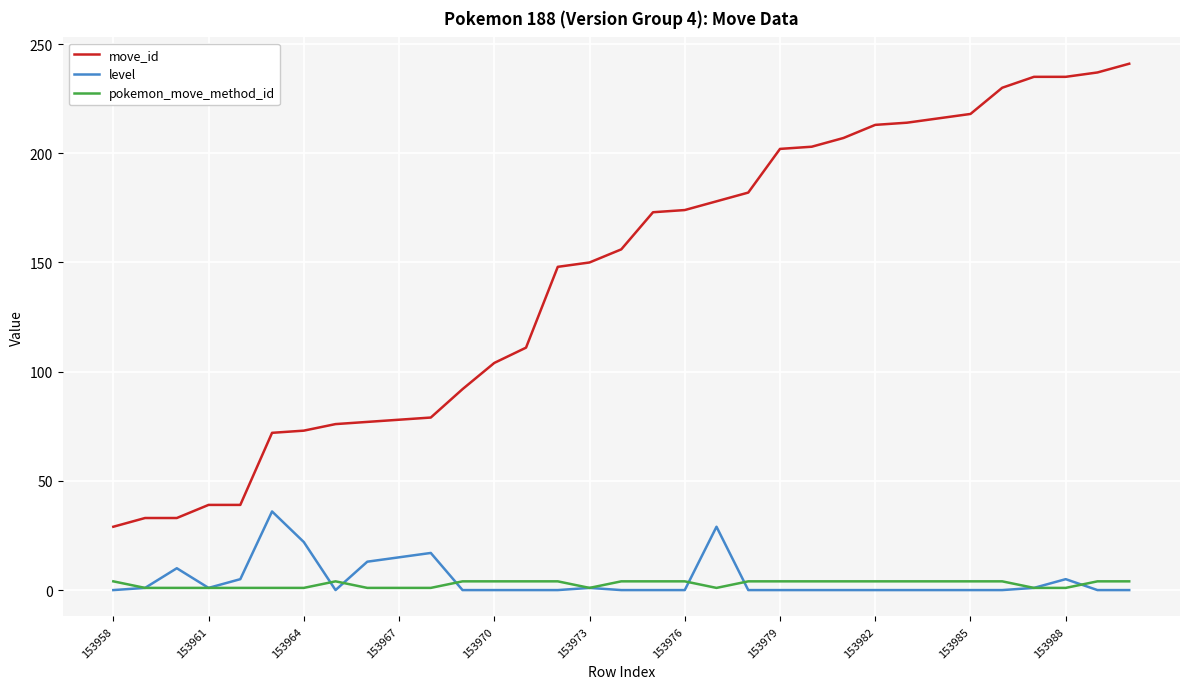

Count the pokemon_move_method_id values in the range 1 to 4.

33